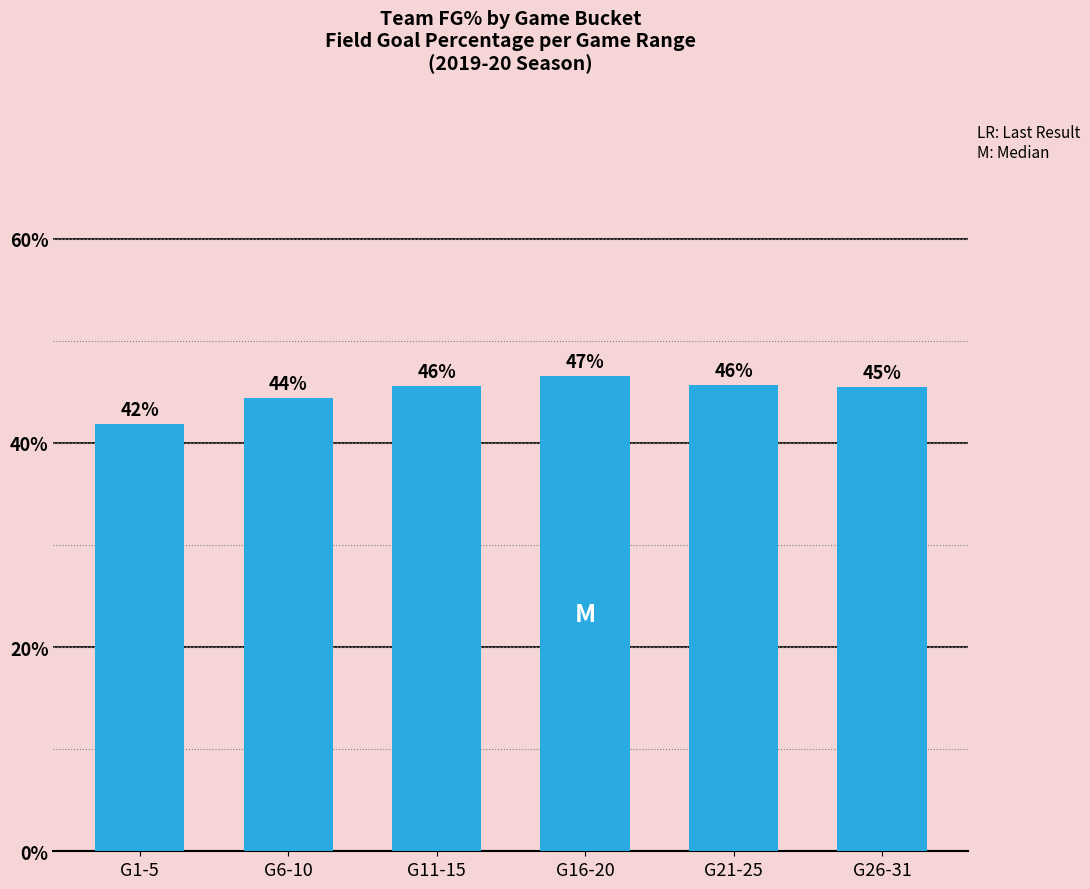

What is the average value?

0.4